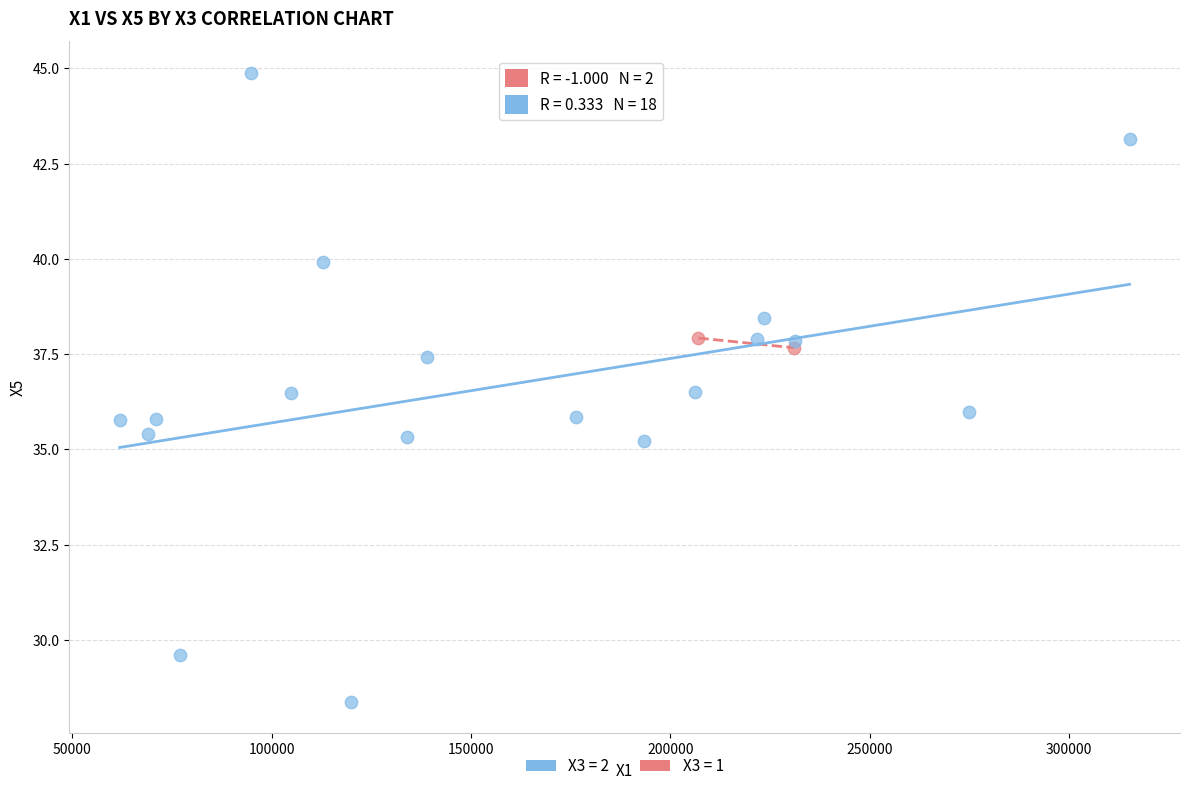

What are all the series names shown in the legend?

X3 = 2, X3 = 1